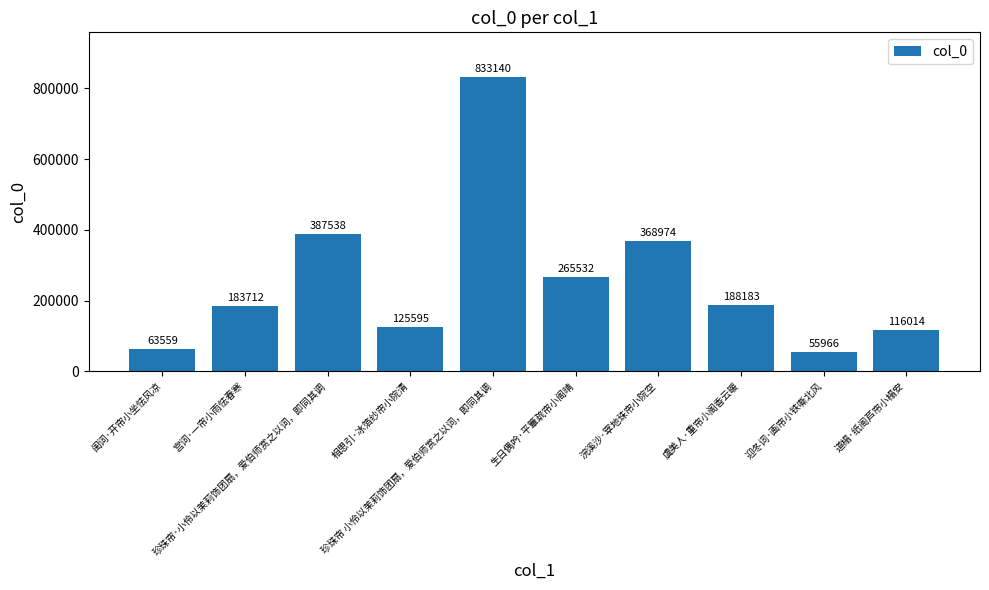

What is the sum of all values?

2588213